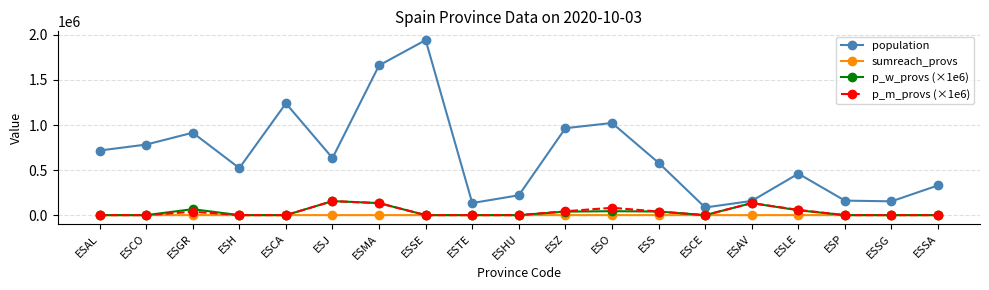

What is the difference between the maximum and minimum values in the population series?

1857612.0